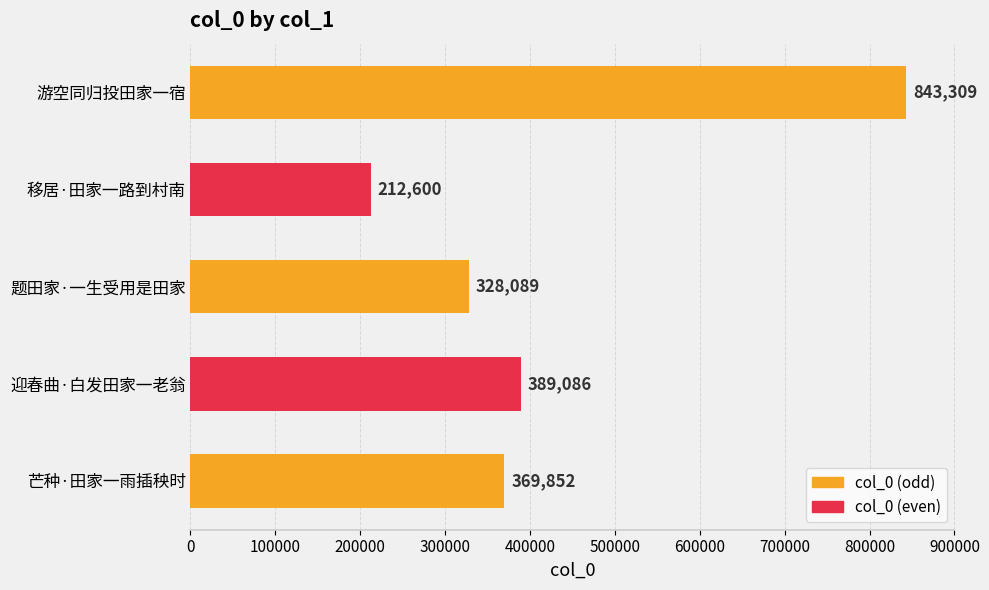

What is the sum of all values?

2142936